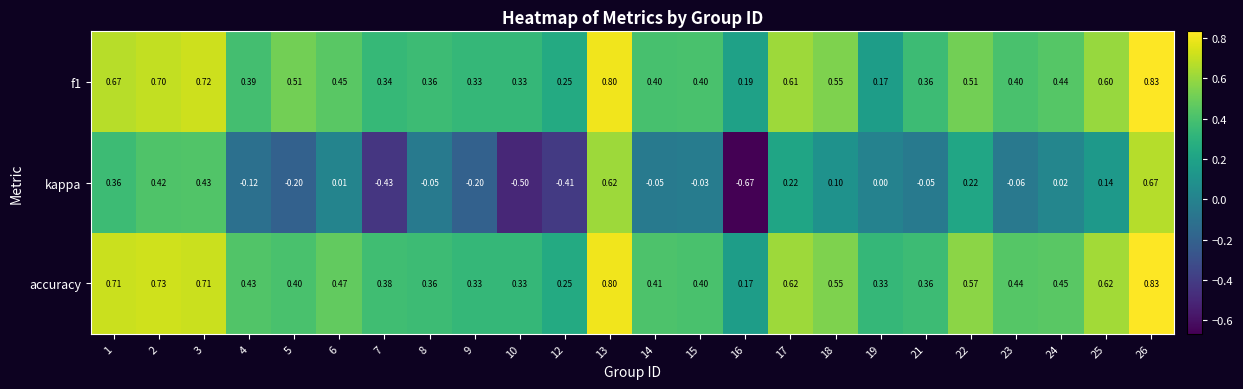

At how many categories does at least one series exceed 0?

24